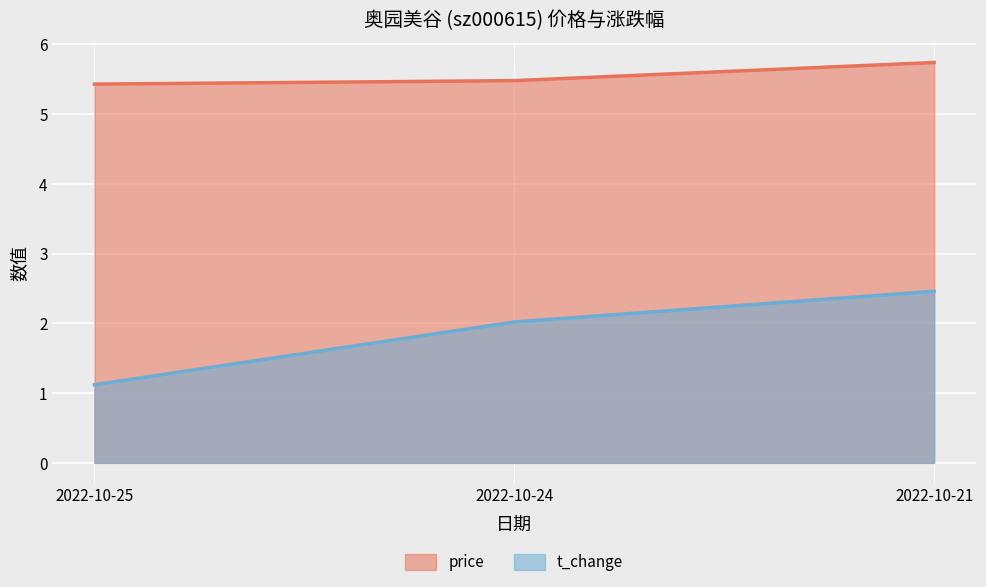

Where does the t_change series first go above 2?

2022-10-24